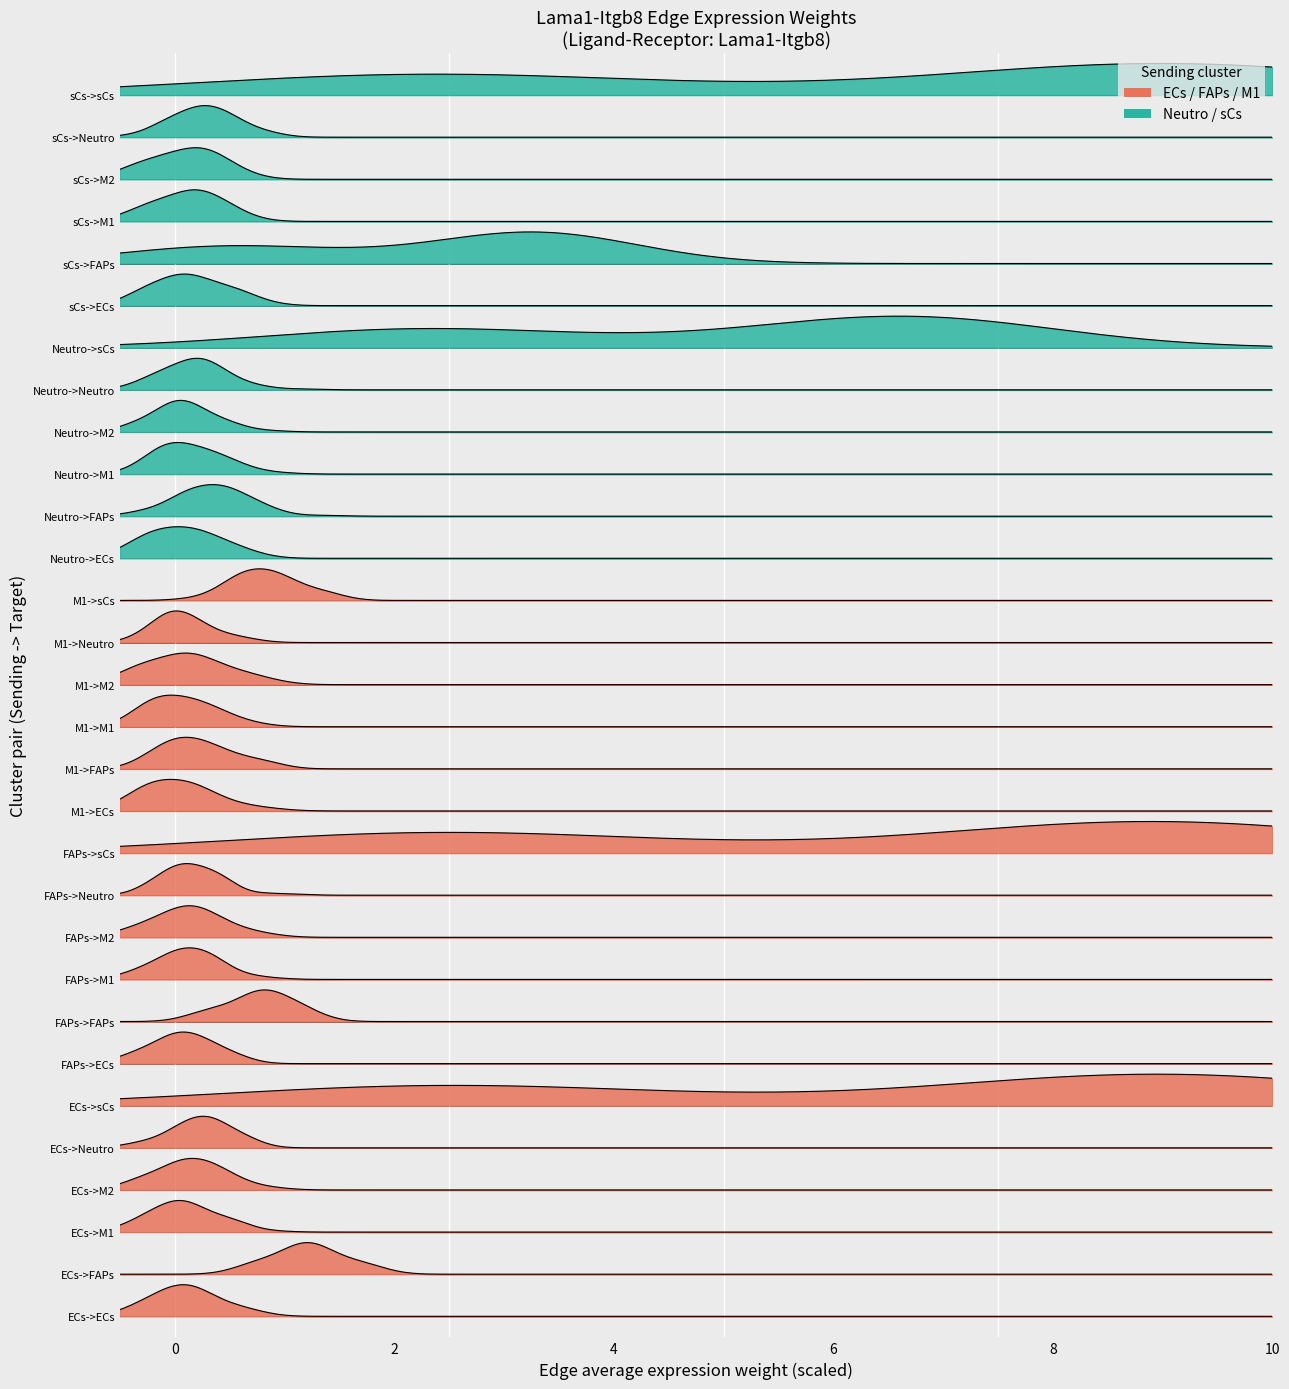

What is the sum of all Edge average expression weight values?

3.2